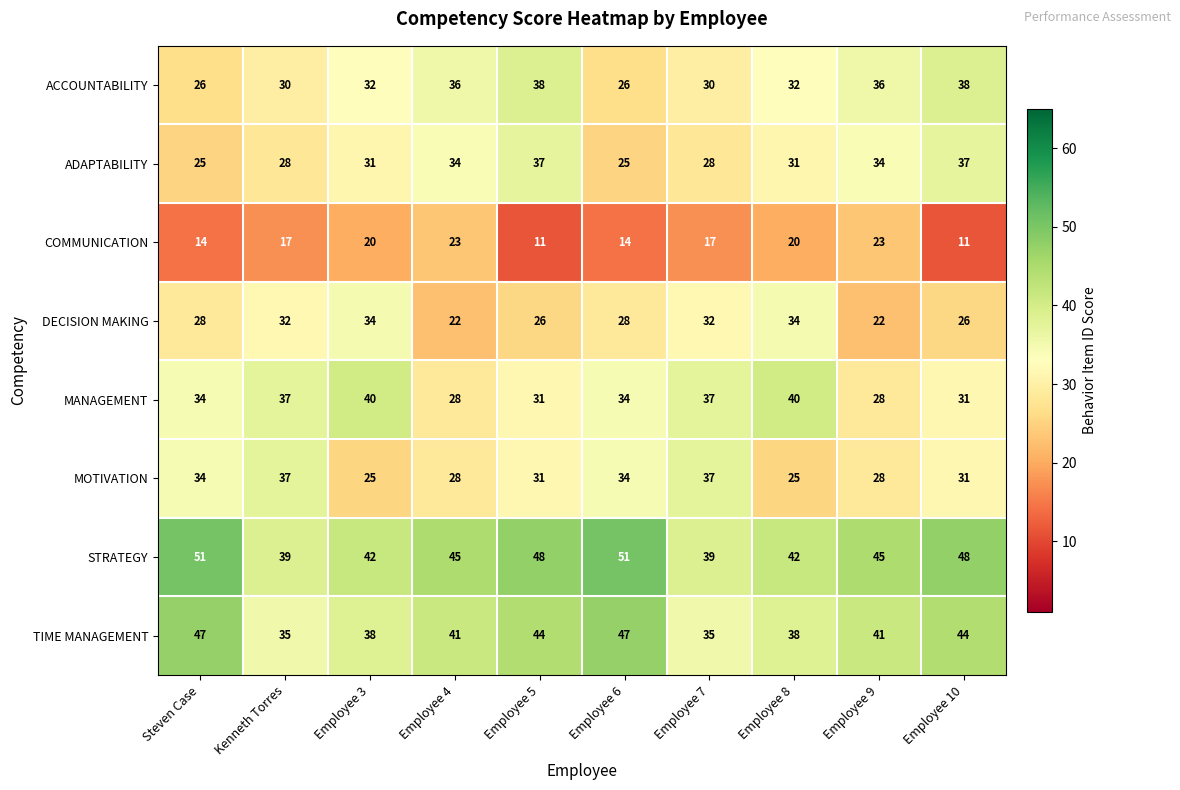

Which series has the largest total across all categories?

STRATEGY